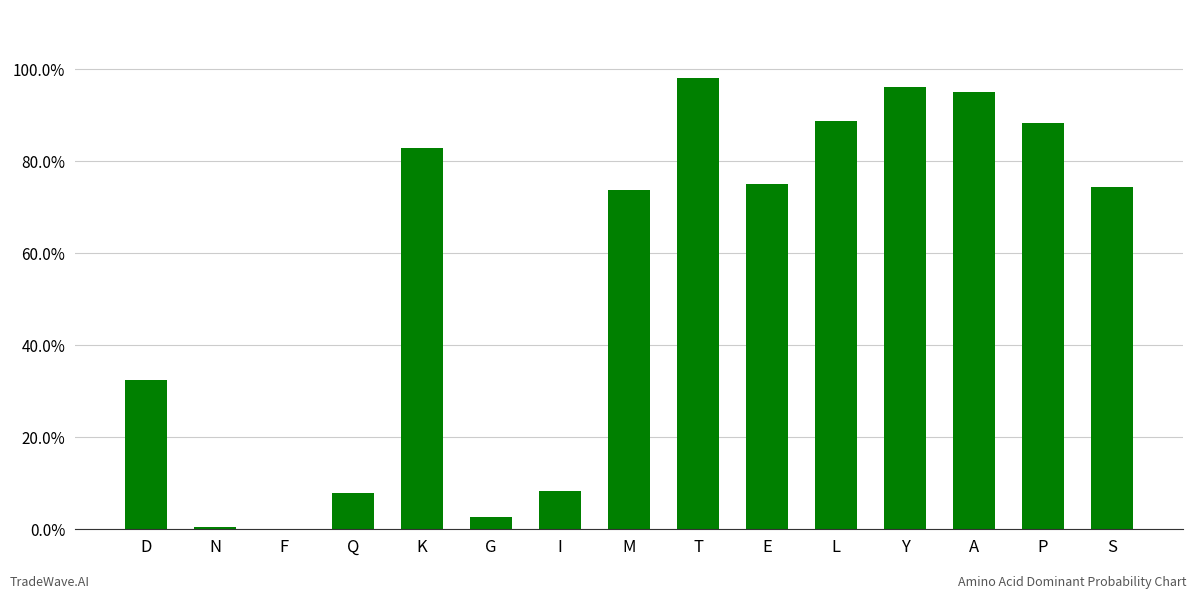

What is the difference between the second highest and second lowest values?

1.0